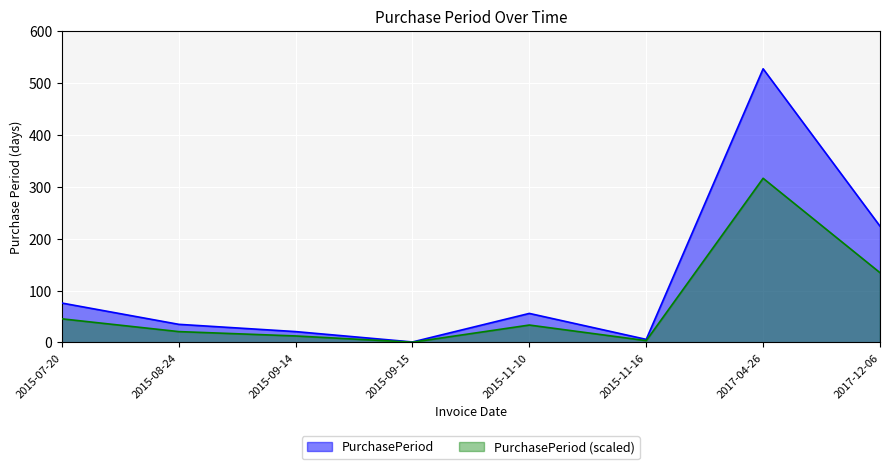

What is the minimum value shown in the chart?

0.6